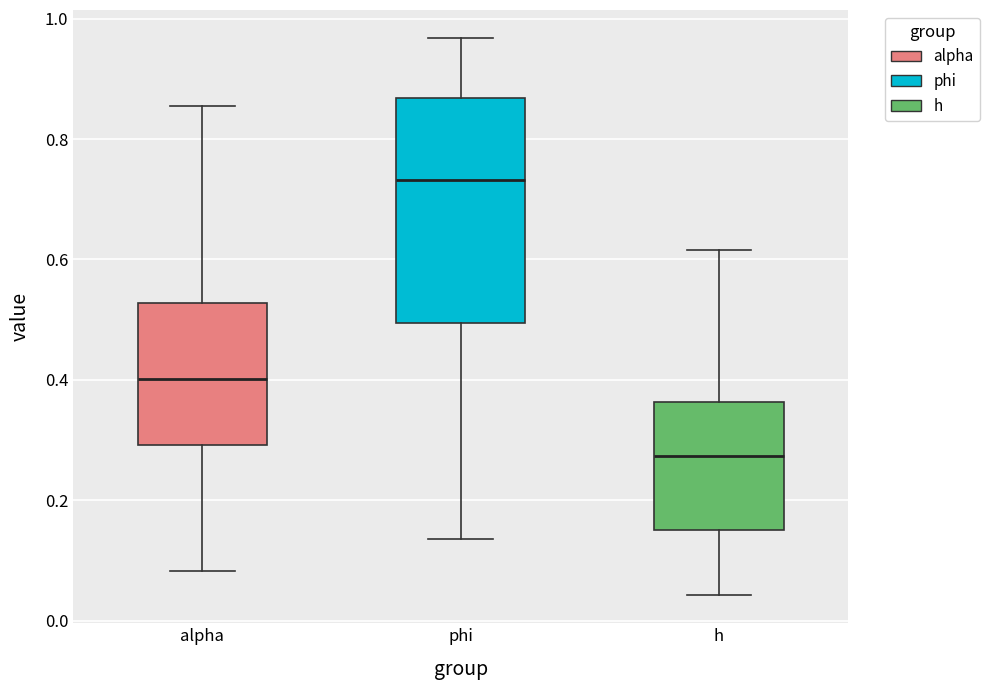

Reading left to right, read every box against the y-axis: the position of its median line, the range the box covers, and the ends of its whiskers. The values are not printed on the chart, so give them approximately, as read against the axis.

alpha: median 0.40, box 0.30 to 0.52, whiskers 0.08 to 0.86
phi: median 0.74, box 0.50 to 0.86, whiskers 0.14 to 0.96
h: median 0.28, box 0.16 to 0.36, whiskers 0.04 to 0.62